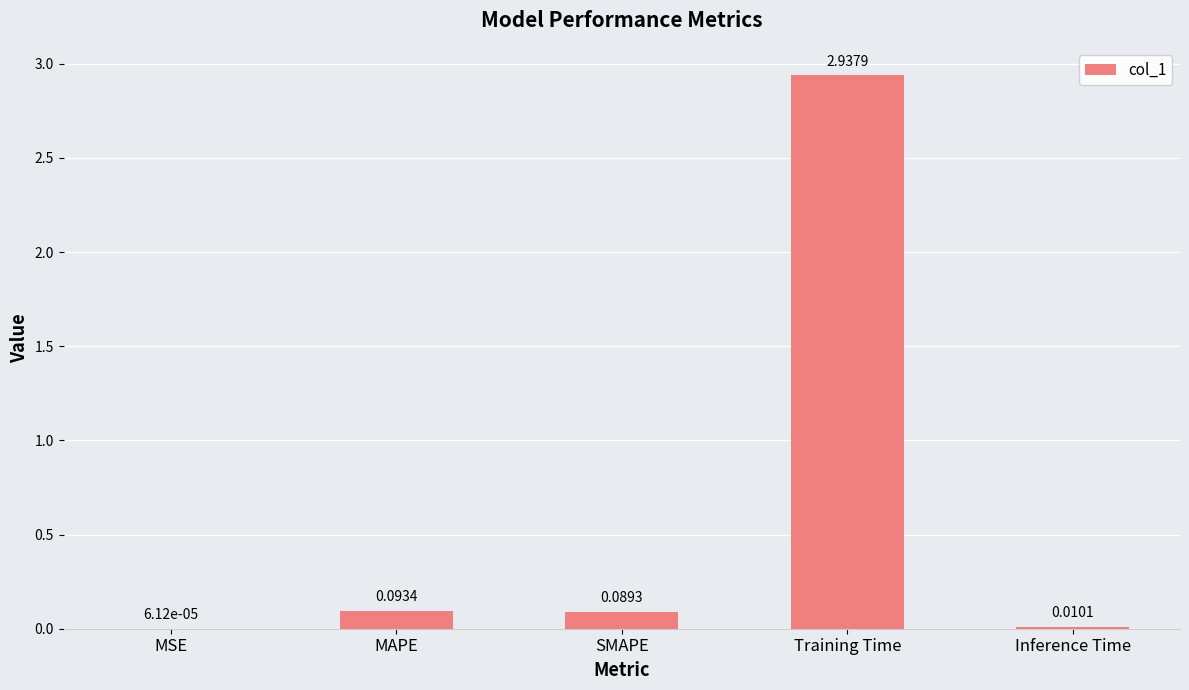

Between Inference Time and MAPE, which is larger?

MAPE